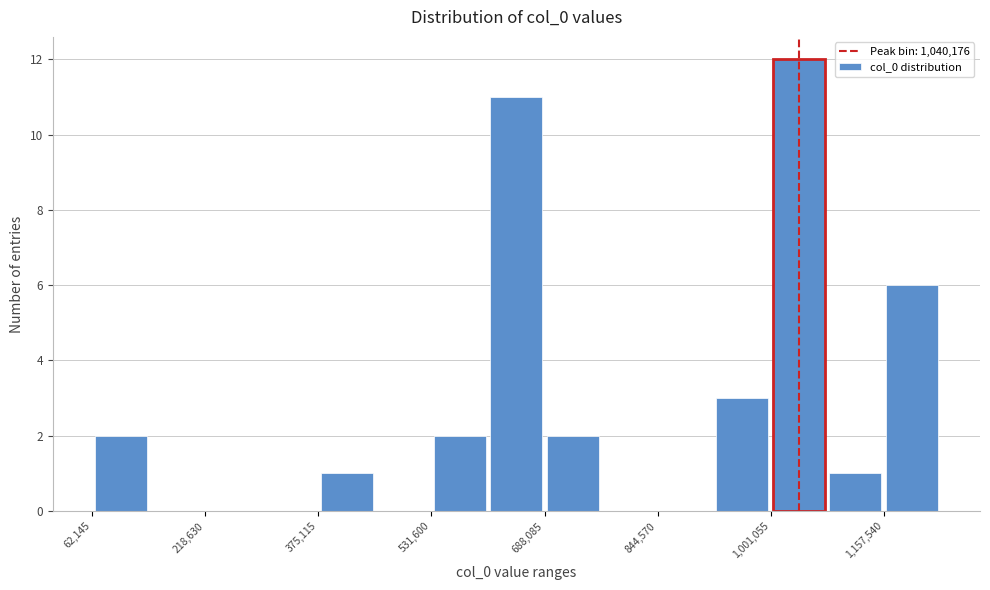

Read against the x-axis, roughly where is the centre of the tallest bar?

1040000